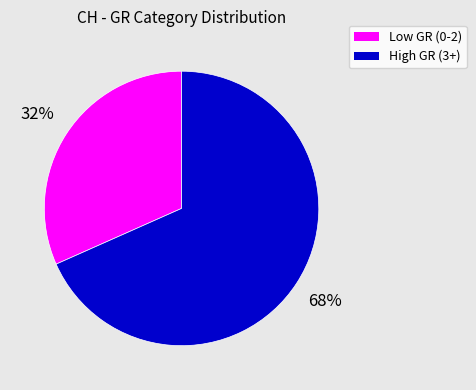

To the nearest percent, what is the average slice percentage?

50%